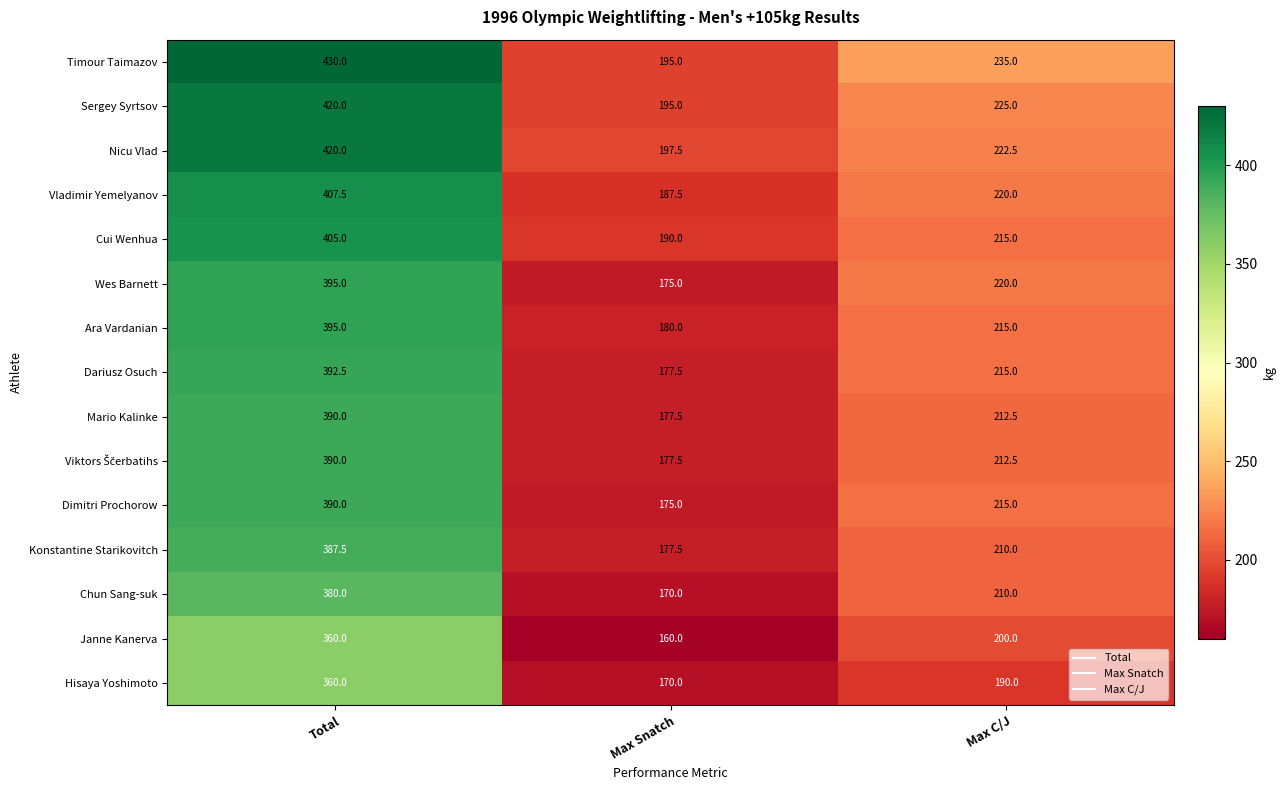

At how many categories does at least one series exceed 298?

1